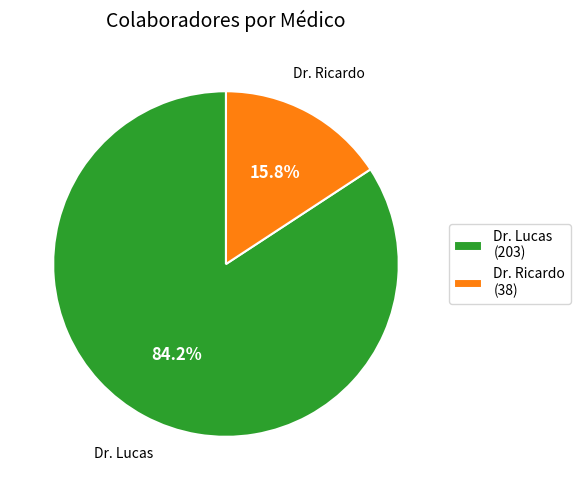

Rank the categories by value from lowest to highest.

Dr. Ricardo, Dr. Lucas